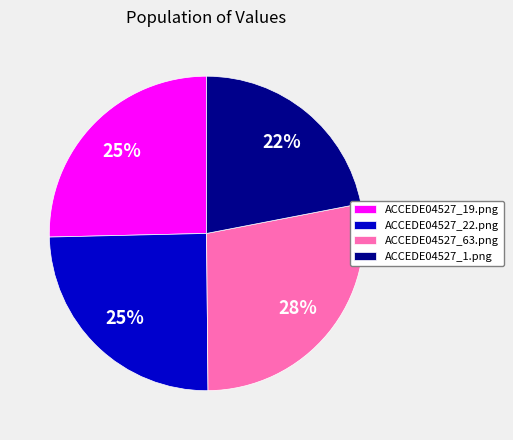

Does ACCEDE04527_19.png account for over 50% of the chart?

No